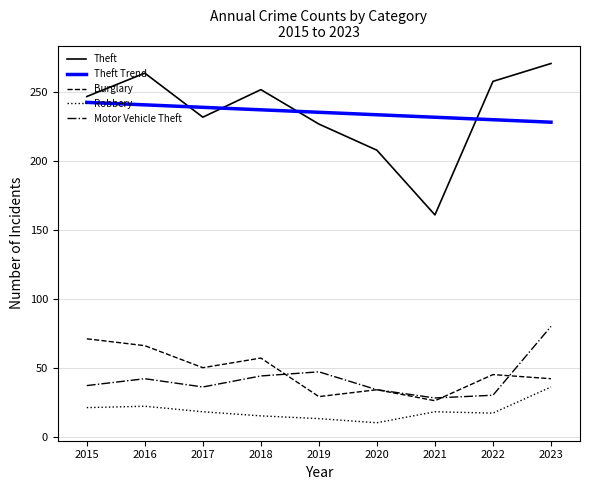

True or false: Robbery and Motor Vehicle Theft intersect in this chart.

False